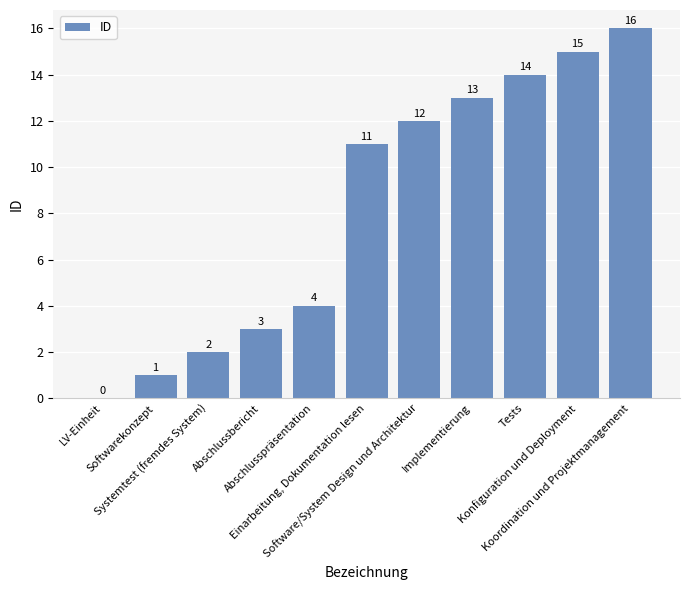

Between Koordination und Projektmanagement and Abschlussbericht, which is larger?

Koordination und Projektmanagement